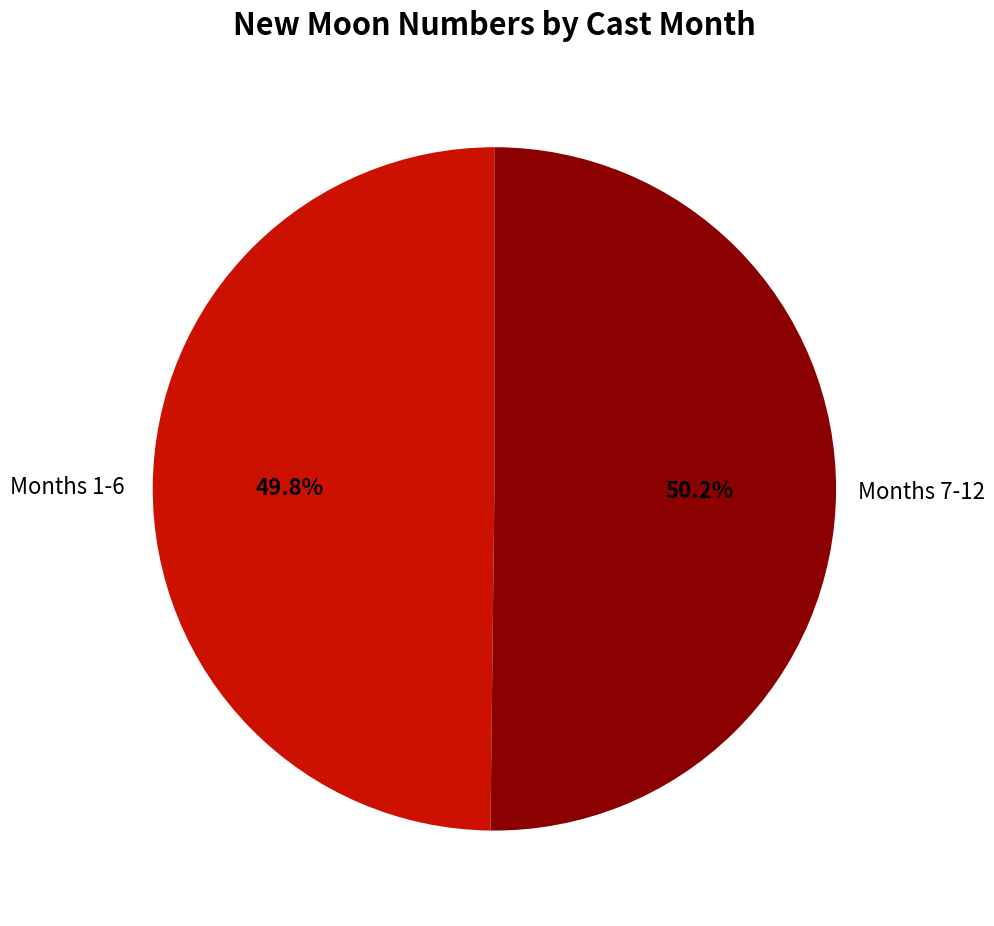

Is there a majority slice in this chart?

Yes